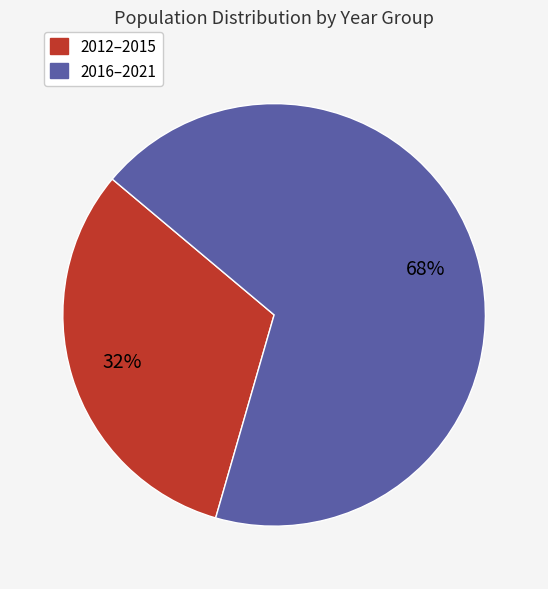

Count the number of slices in the pie.

2